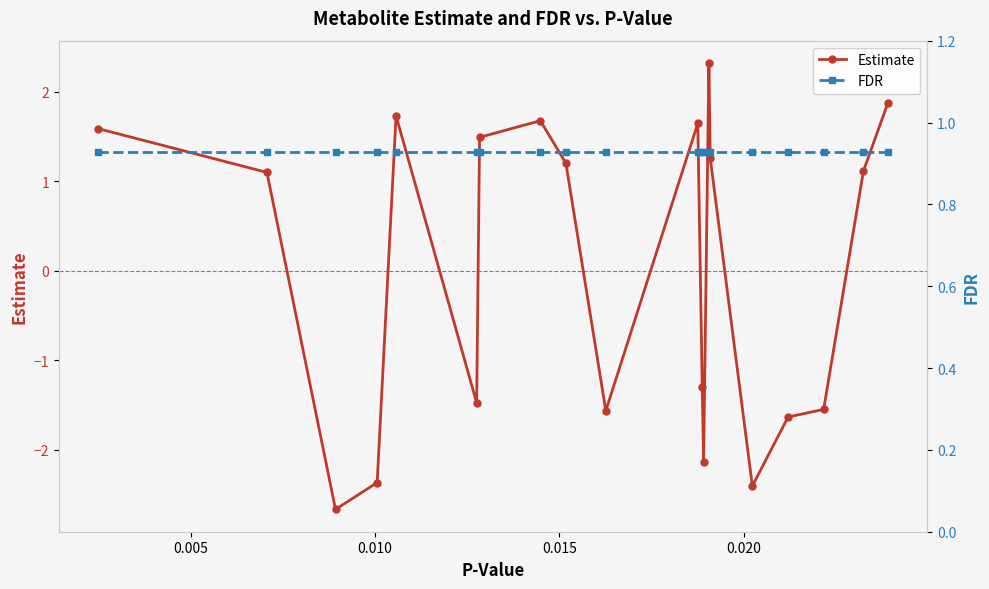

In Estimate, how many points are higher than both neighbors (excluding endpoints)?

4